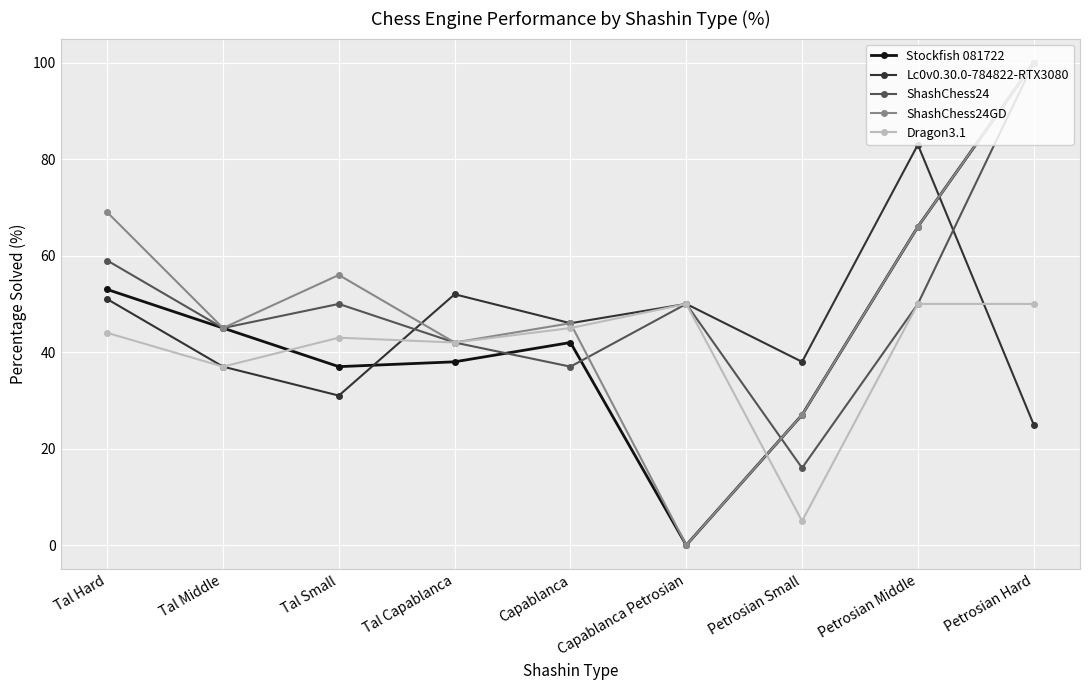

The ShashChess24GD series shows 67 at Capablanca. True or false?

False